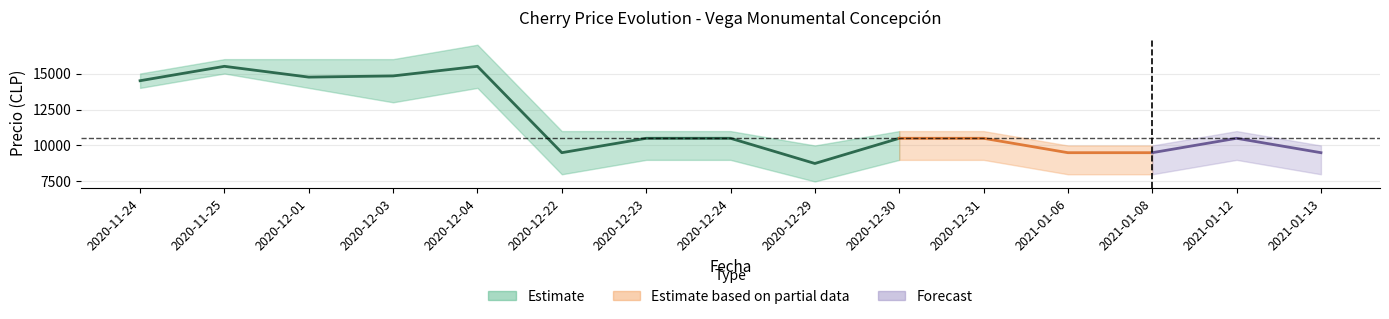

Is it true that Precio máximo equals 17000 at 2020-12-04?

True